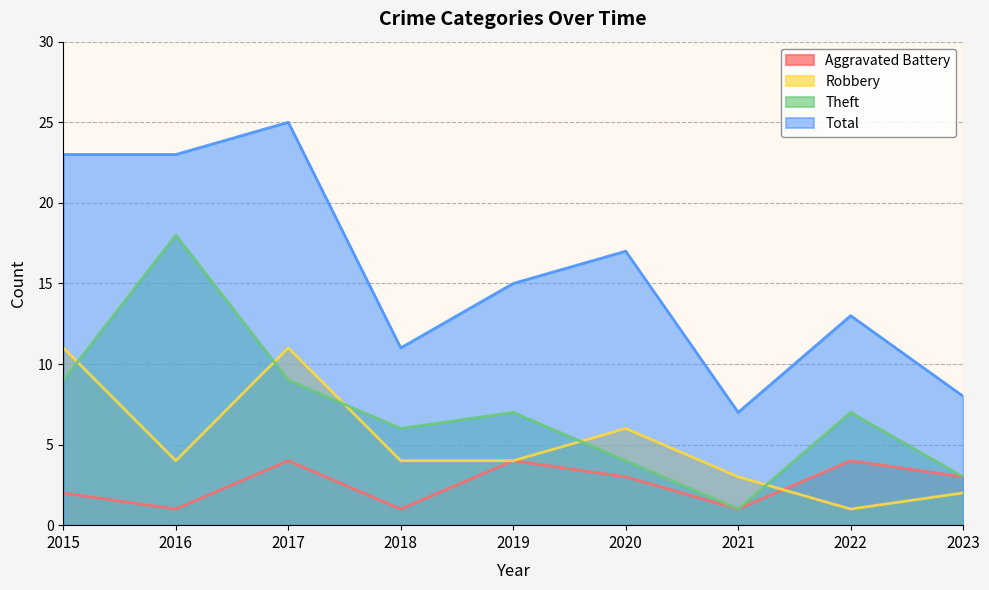

Is the value of Aggravated Battery at 2016 greater than the value of Robbery at 2015?

No